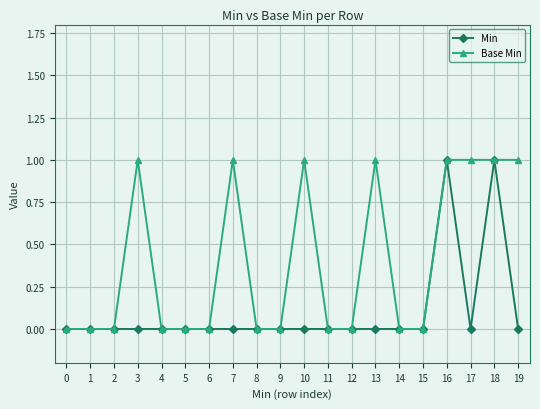

Does the chart display data point markers on the line(s)?

Yes